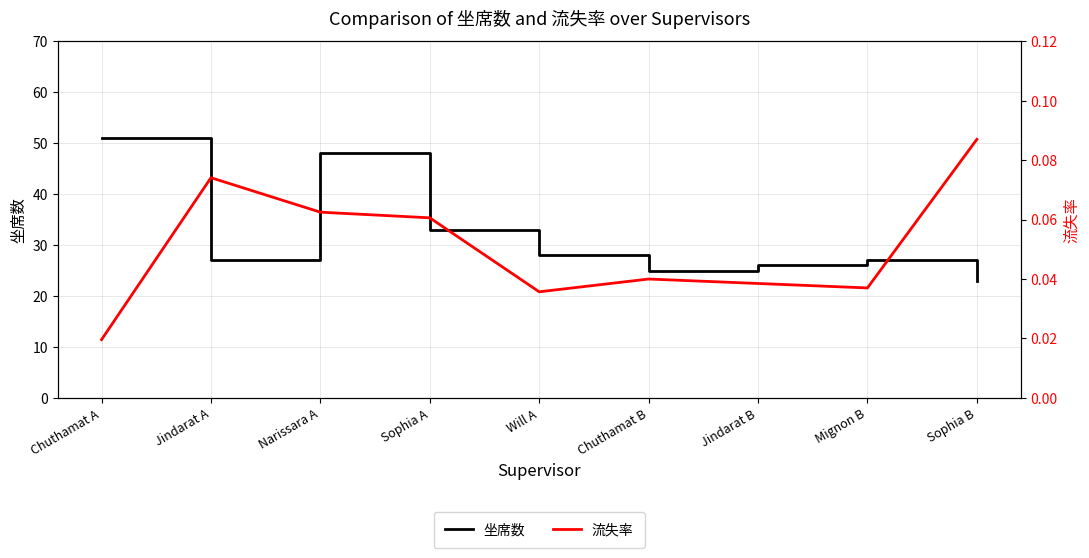

Which series changed the most between Narissara A and Will A?

坐席数